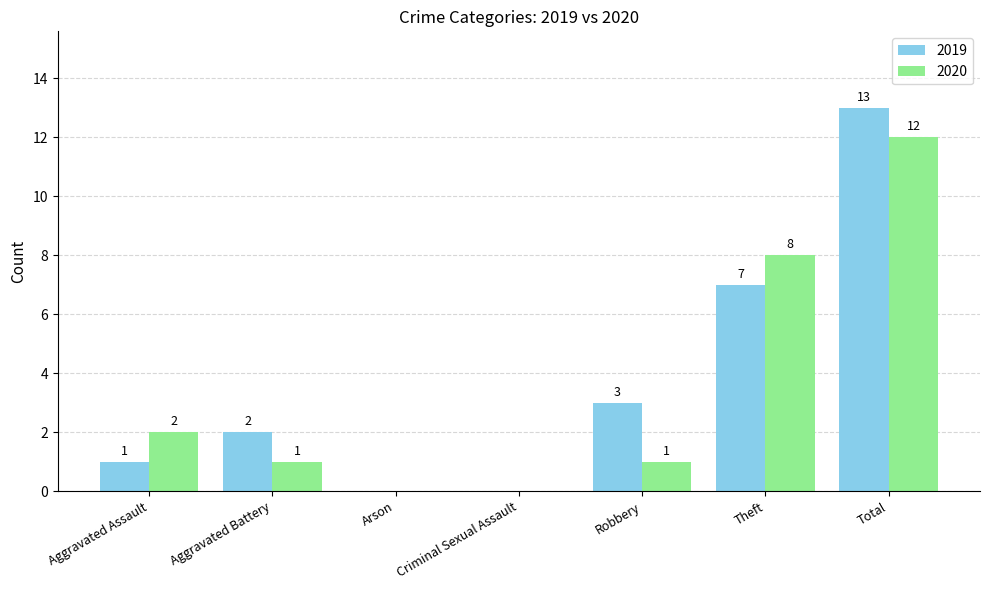

Which series has the widest spread of values?

2019